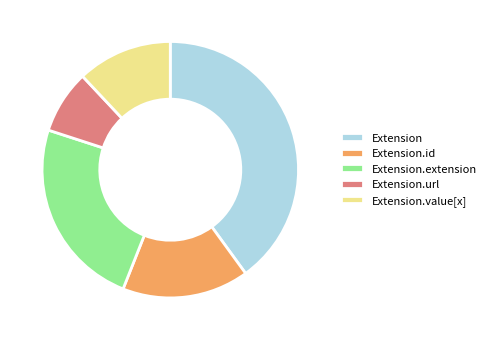

Which has a higher value, Extension.id or Extension.extension?

Extension.extension